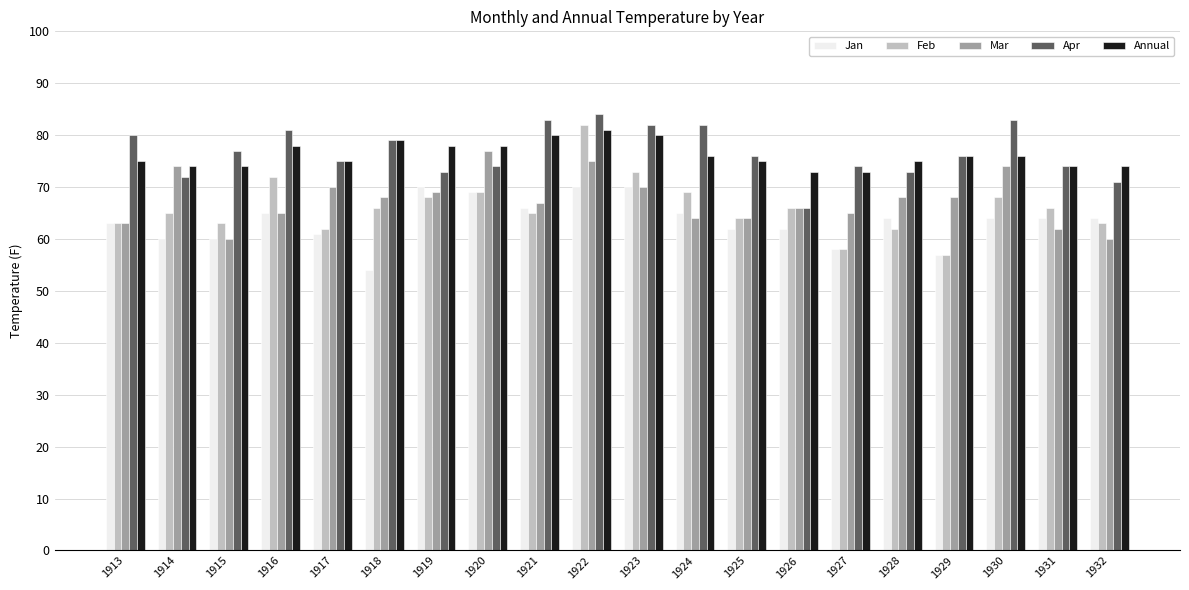

Is the value of Annual at 1919 greater than the value of Jan at 1929?

Yes